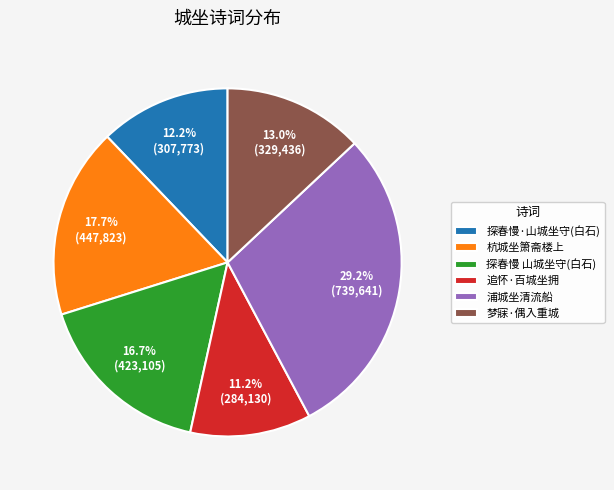

Between 浦城坐清流船 and 探春慢 山城坐守(白石), which is larger?

浦城坐清流船